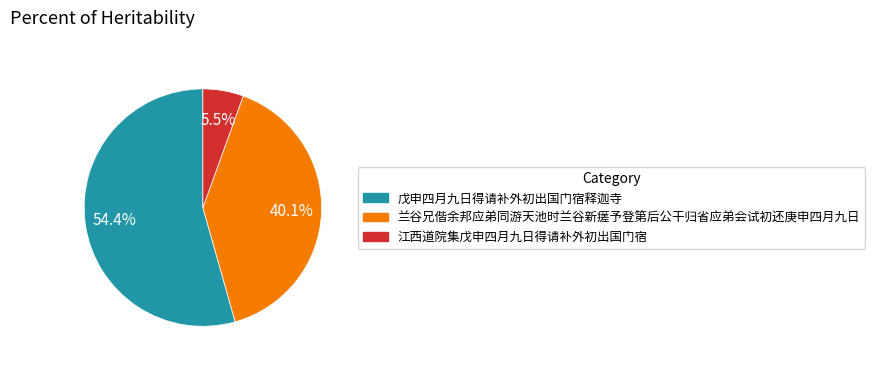

Which category accounts for the majority?

戊申四月九日得请补外初出国门宿释迦寺